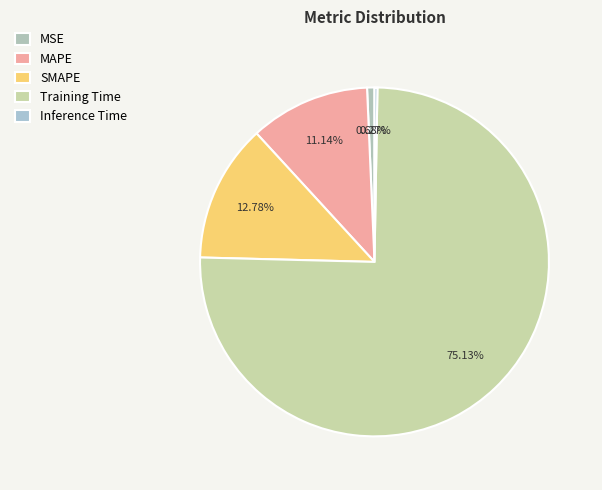

What is the change in value from MAPE to Training Time?

+1.5